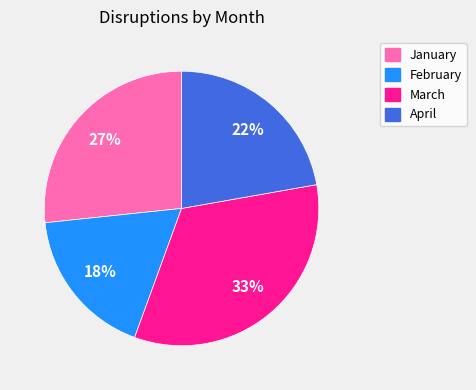

What percentage is the January slice, to the nearest percent?

27%